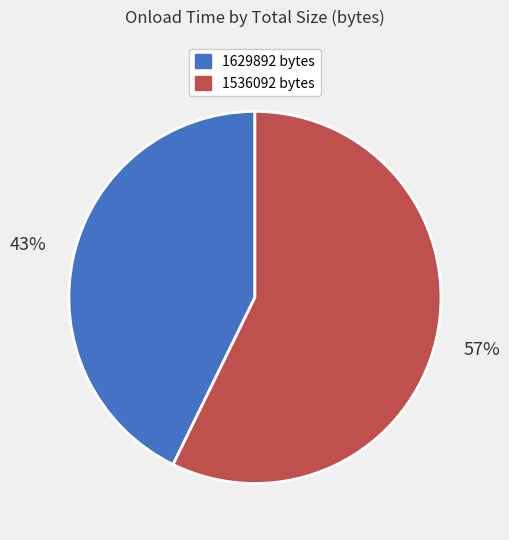

Between 1536092 and 1629892, which is larger?

1536092